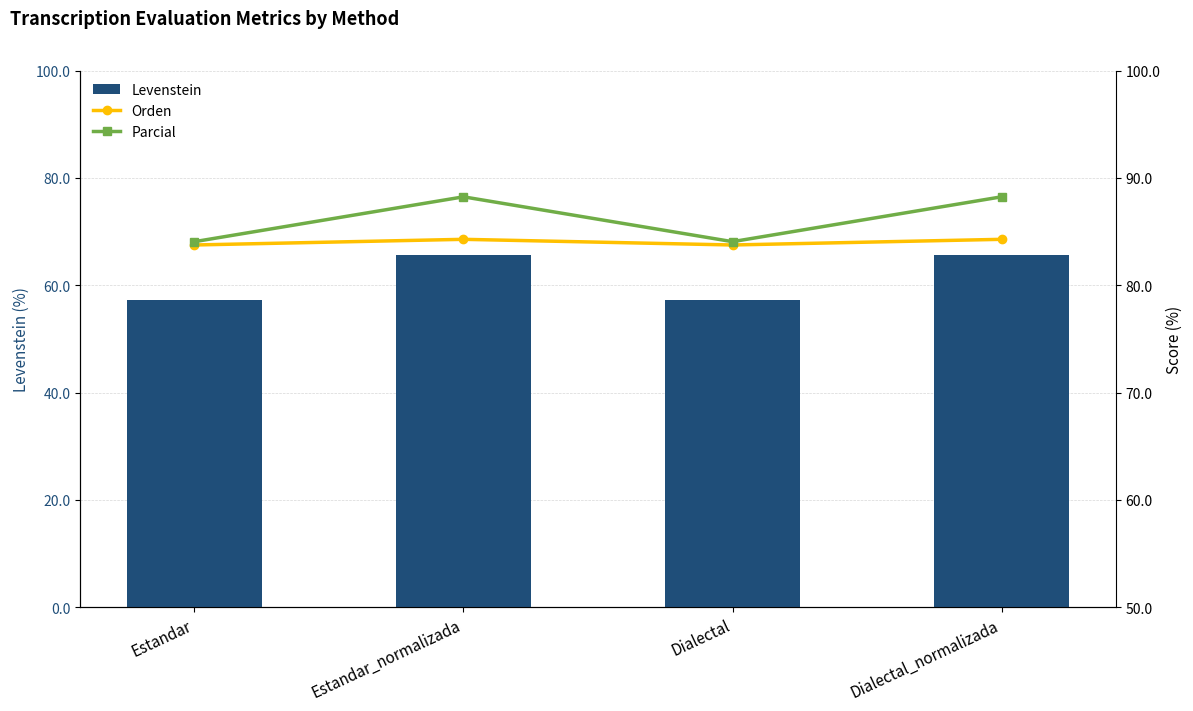

What are all the series names shown in the legend?

Levenstein, Orden, Parcial